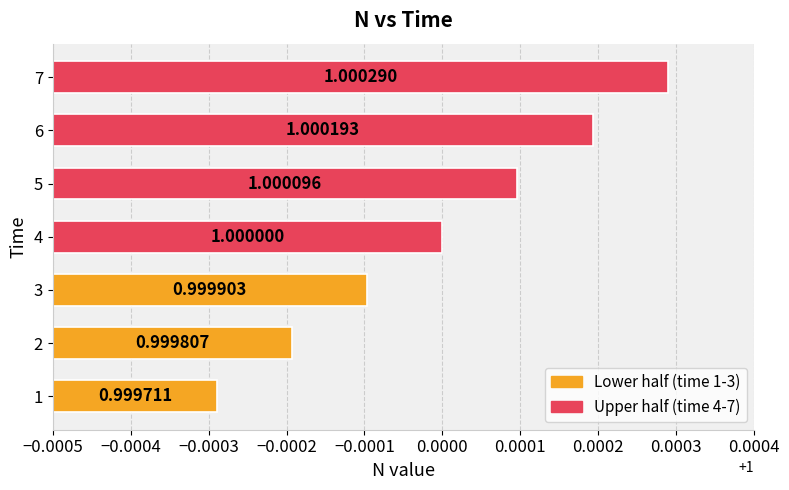

Rank the categories by value from highest to lowest.

7, 6, 5, 4, 3, 2, 1